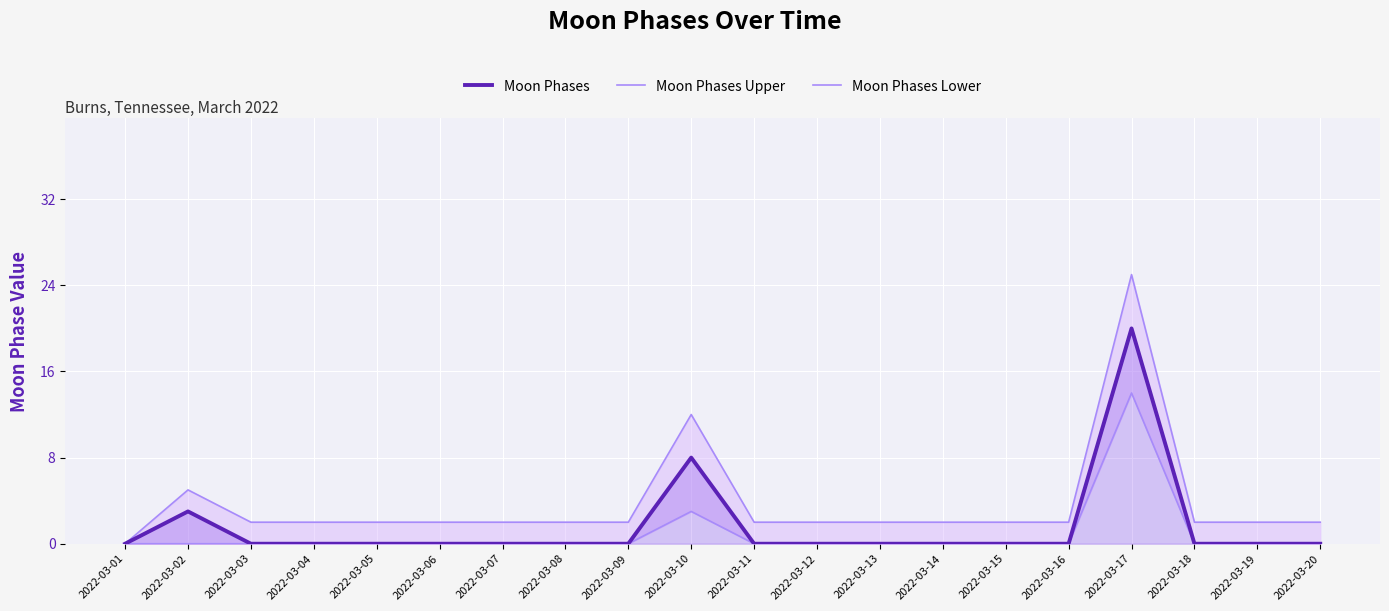

At which label does Moon Phases Lower reach its peak?

2022-03-17